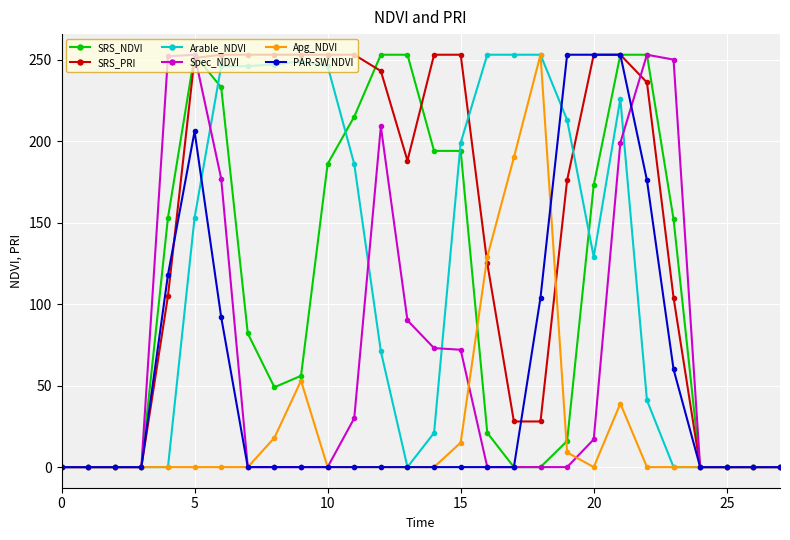

Which series has the largest total across all categories?

SRS_PRI